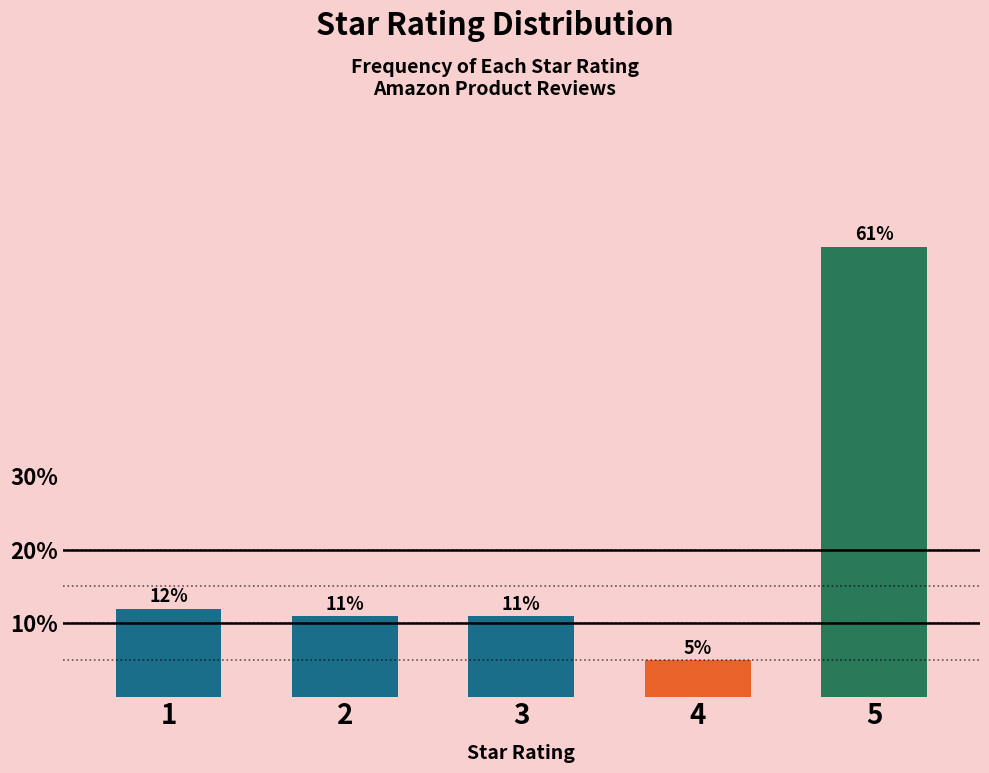

Reading left to right, list all the values displayed in this chart.

12	11	11	5	61